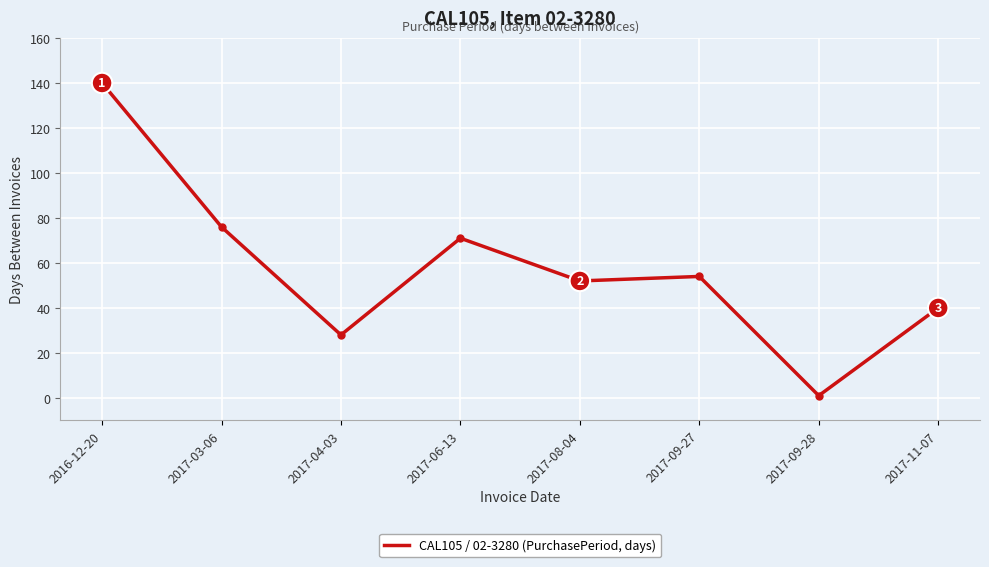

What is the greatest value displayed?

140